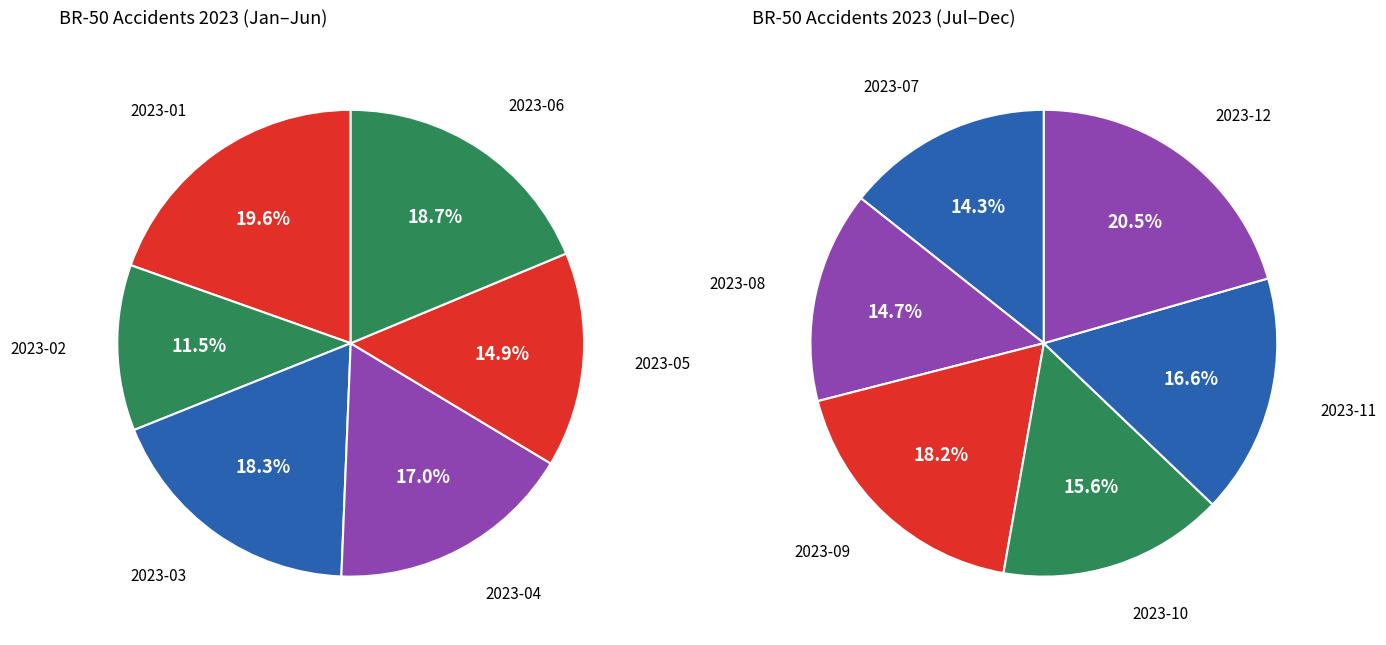

Count the number of slices in the pie.

12